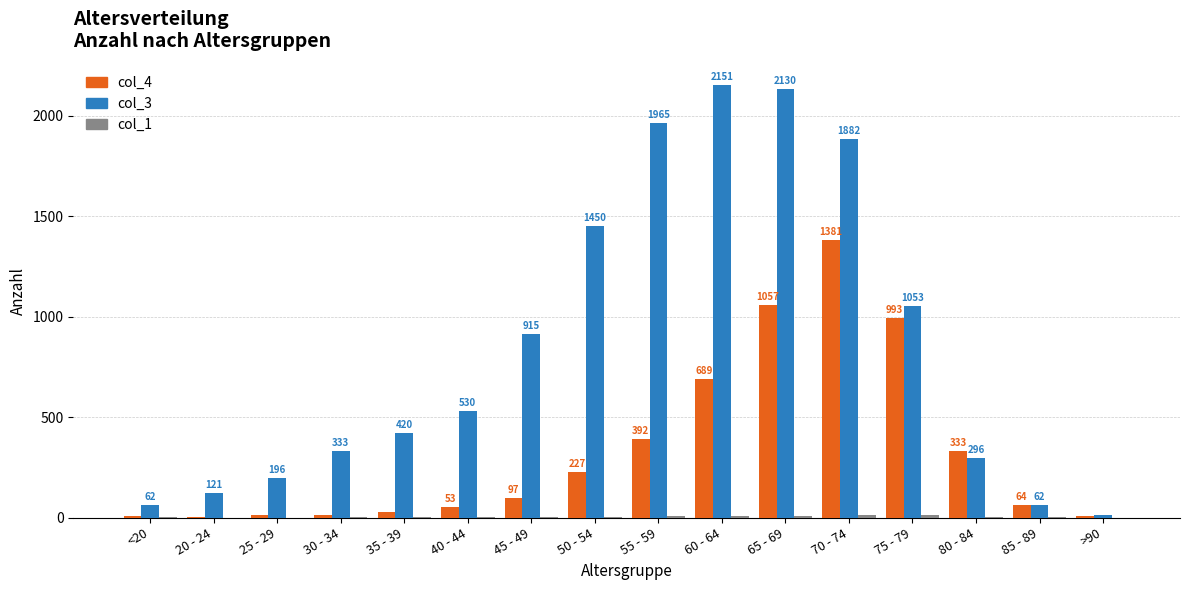

What is the sum of the col_4 values at 40 - 44 and 45 - 49?

150